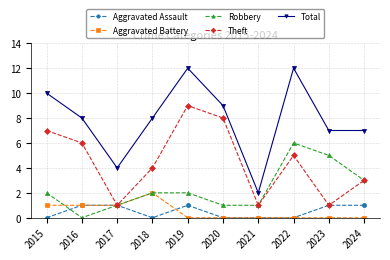

At which category does Theft reach its first local peak?

2019